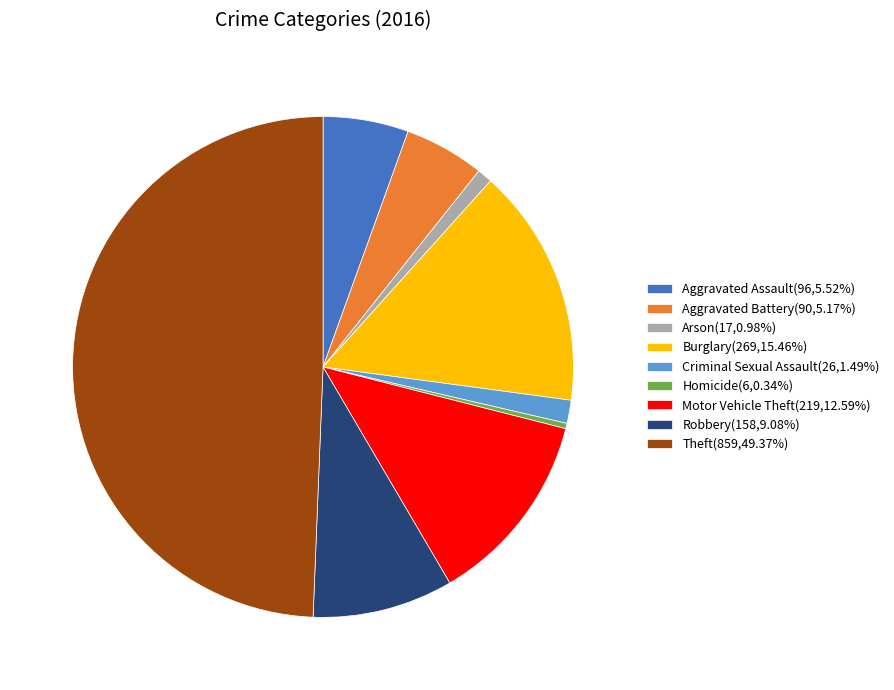

Does Motor Vehicle Theft(219,12.59%) account for over 50% of the chart?

No